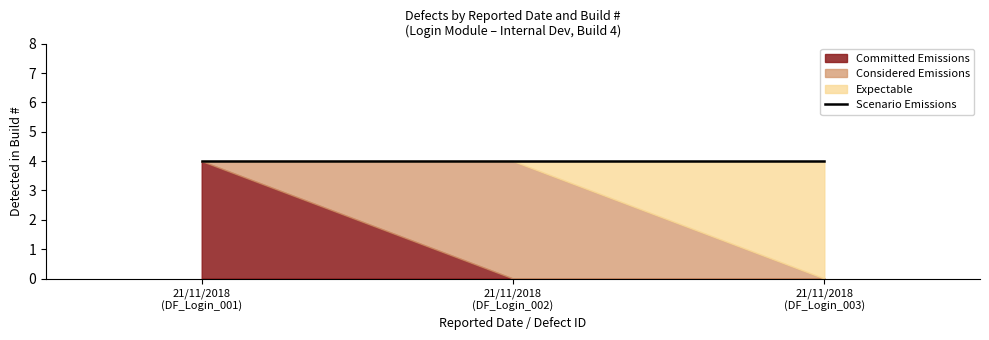

How many distinct data groups are displayed?

4